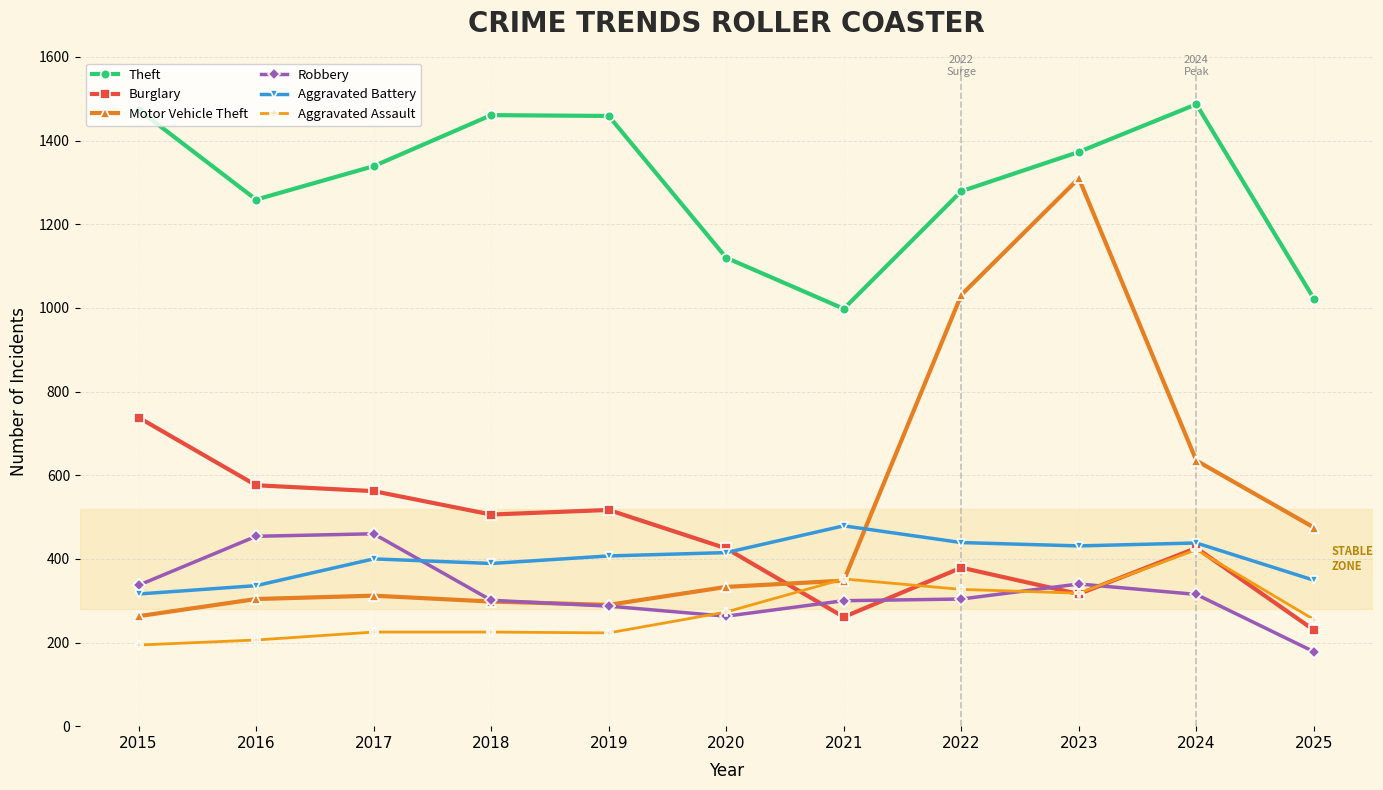

What is the difference between the maximum and minimum values in the Theft series?

489